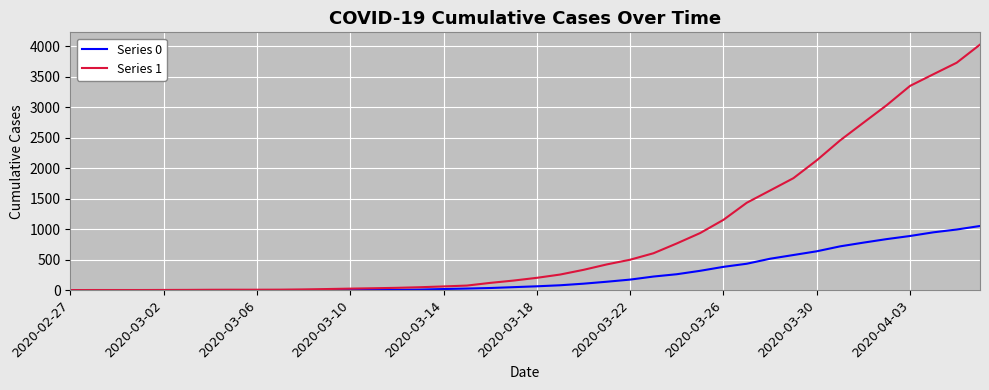

Which series has the widest spread of values?

Series 1